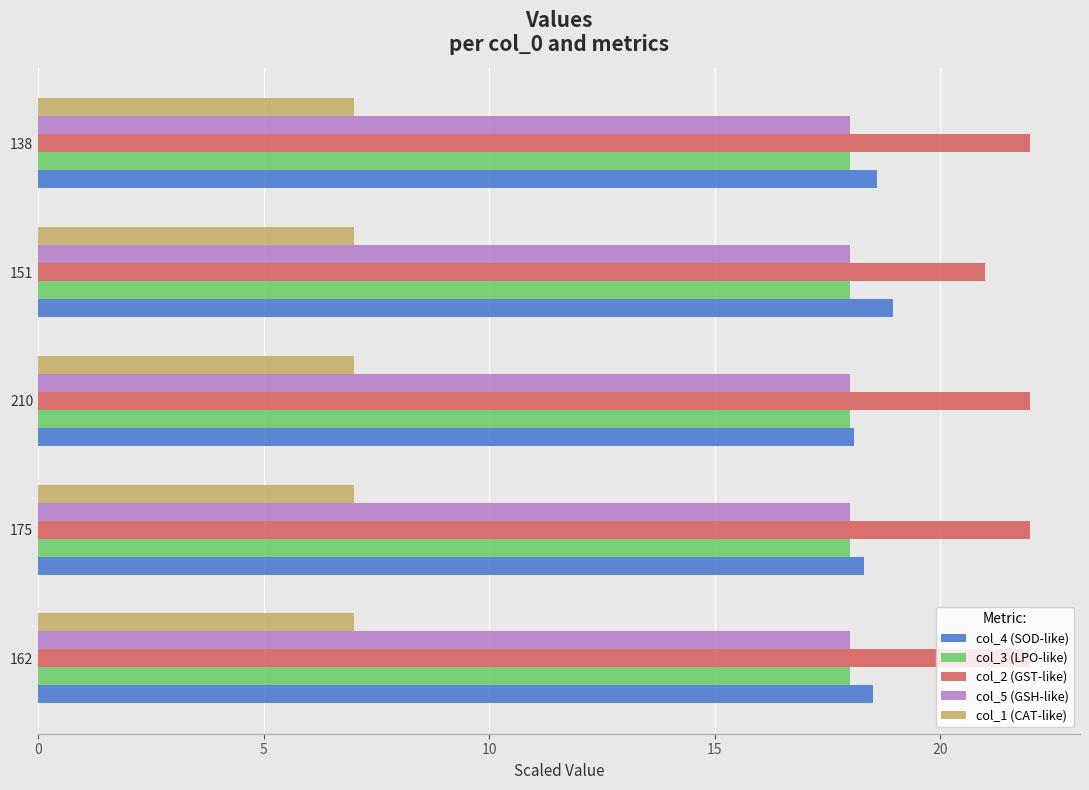

What is the sum of all col_4 (SOD-like) values?

92.5